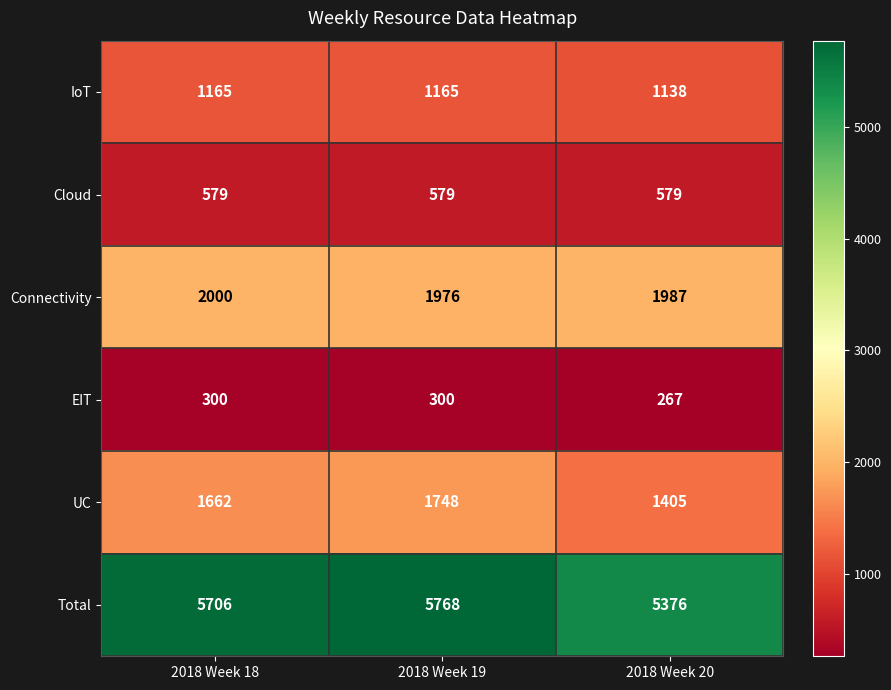

Which category has the lowest value in the Connectivity series?

2018 Week 19